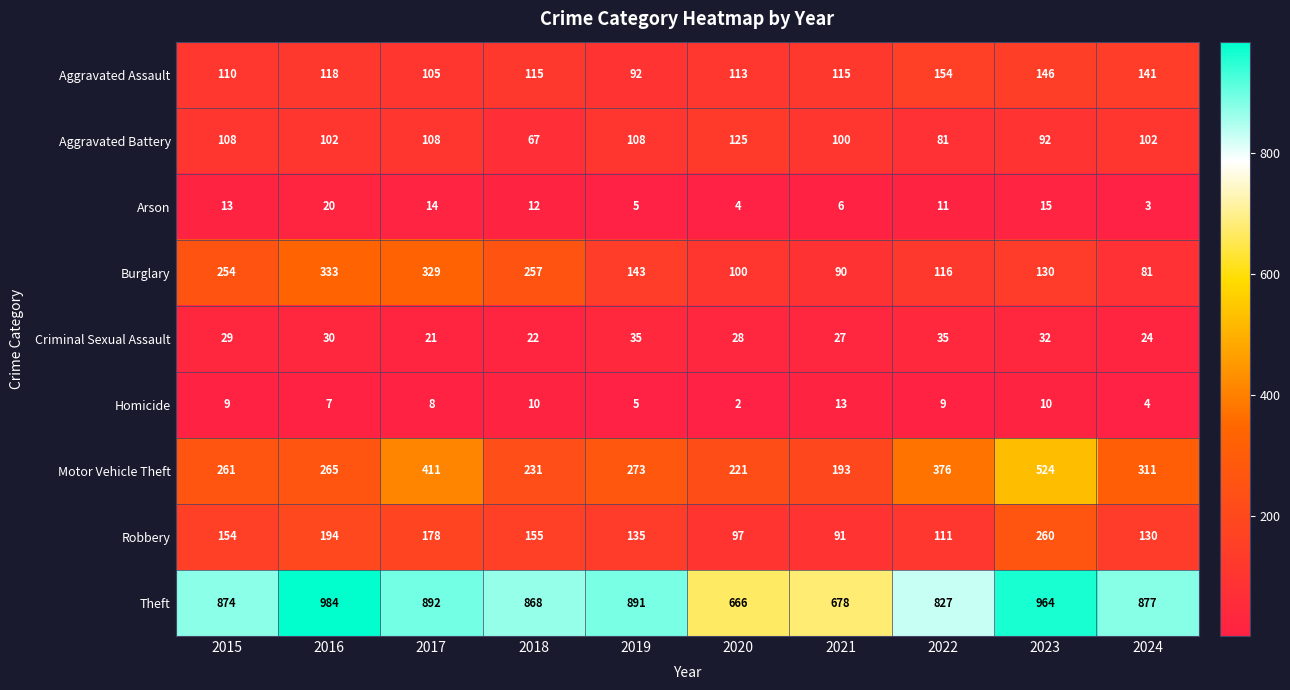

How many categories are shown in the chart?

10